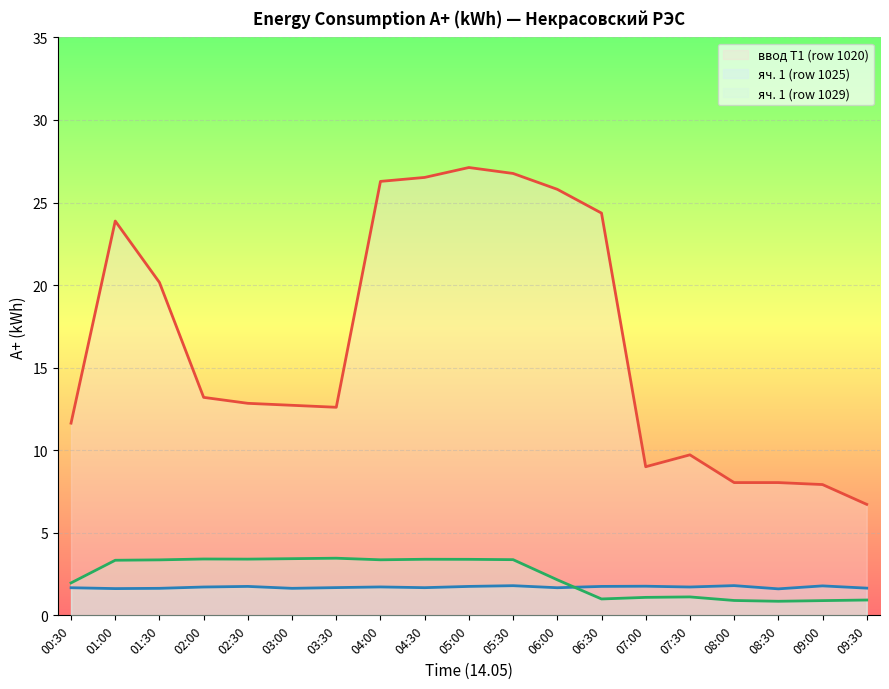

In яч. 1 (row 1029), how many points are higher than both neighbors (excluding endpoints)?

4